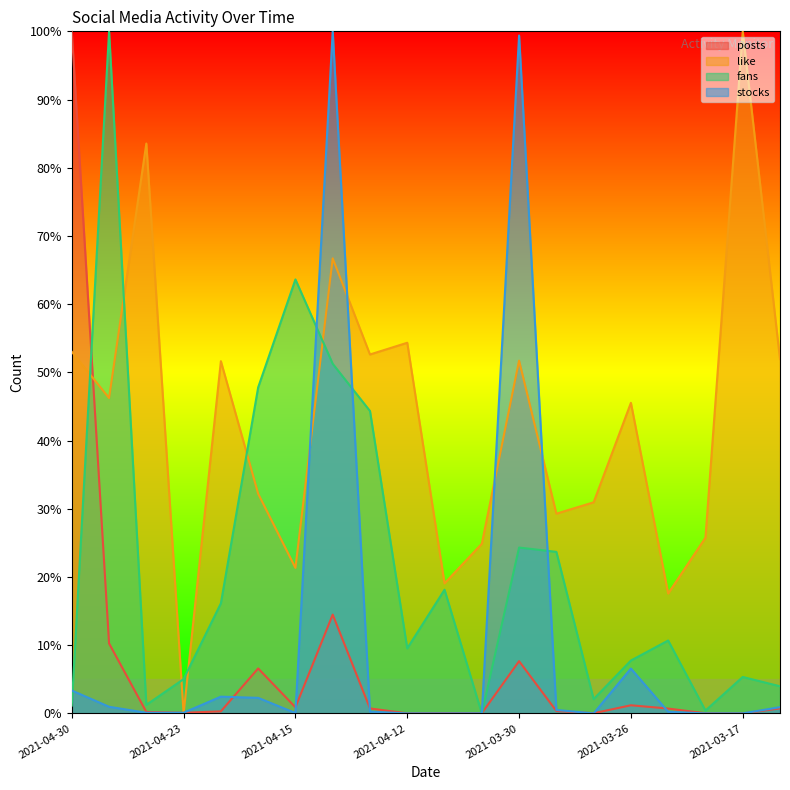

What is the maximum value shown in the chart?

100.0